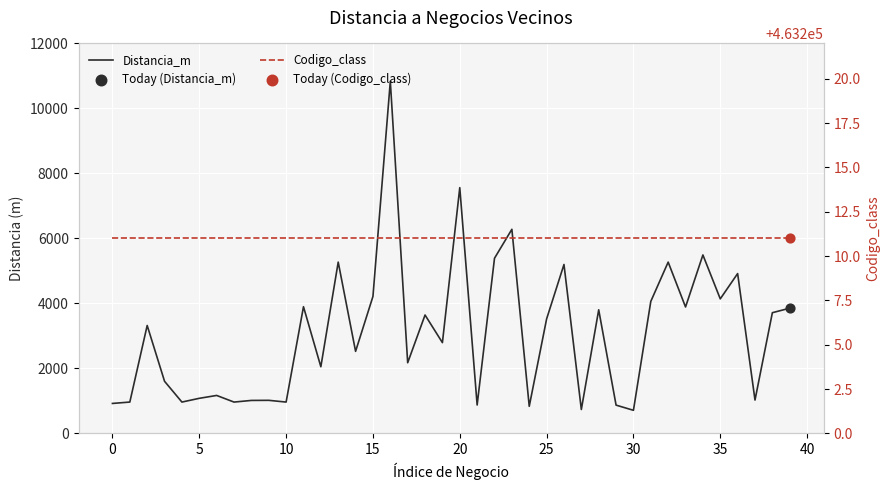

At which category is the sum across all series the highest?

16